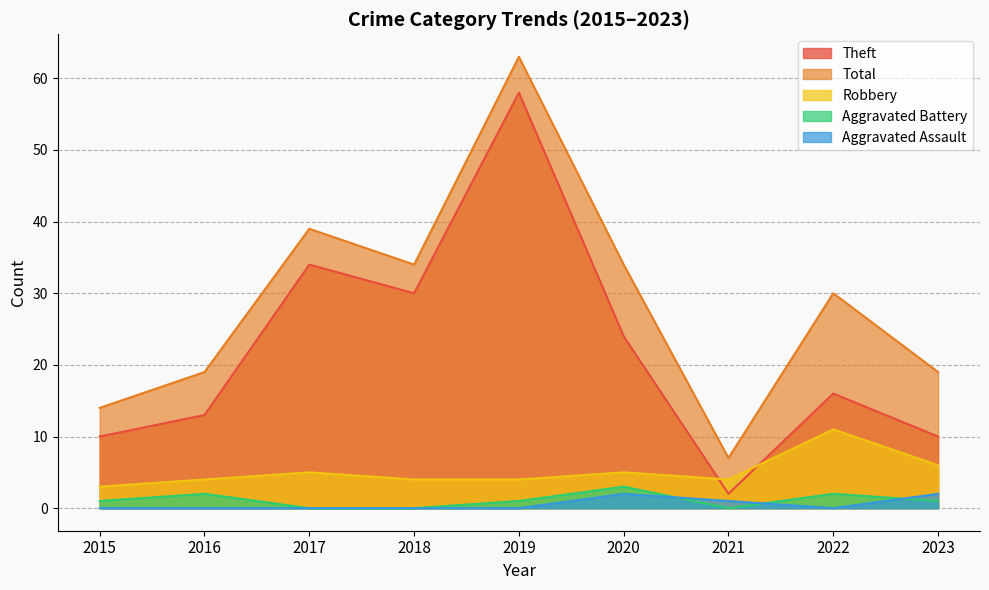

What is the sum of the Robbery values at 2019 and 2020?

9